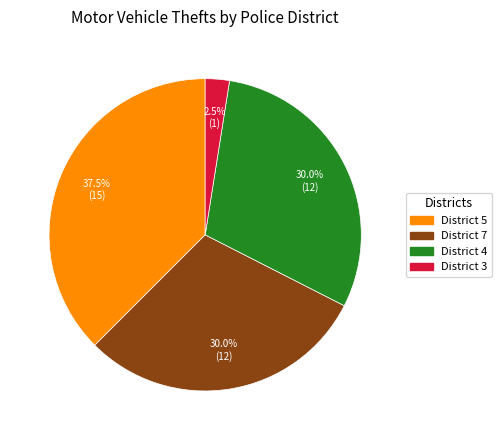

How many segments does this pie chart have?

4